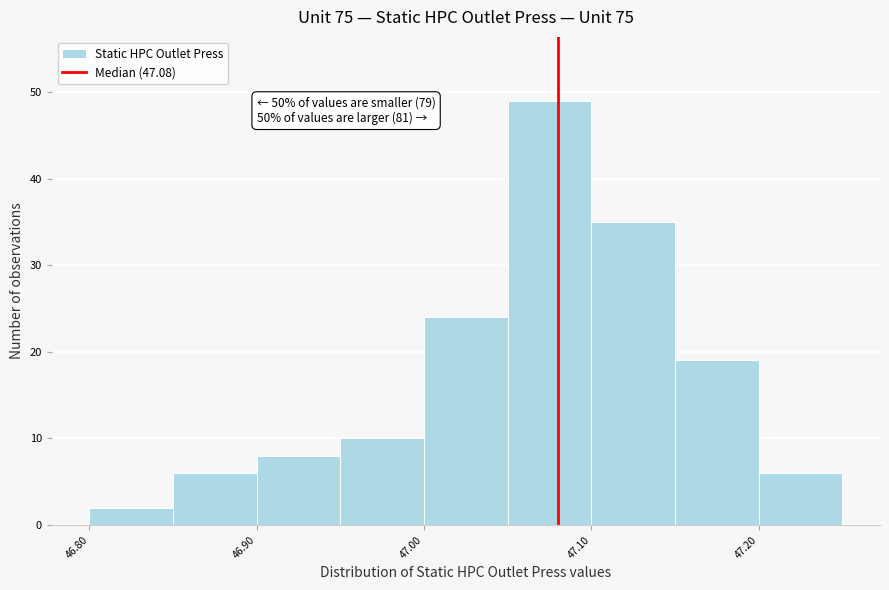

Over which range of the x-axis is the bar tallest?

47.05 to 47.10